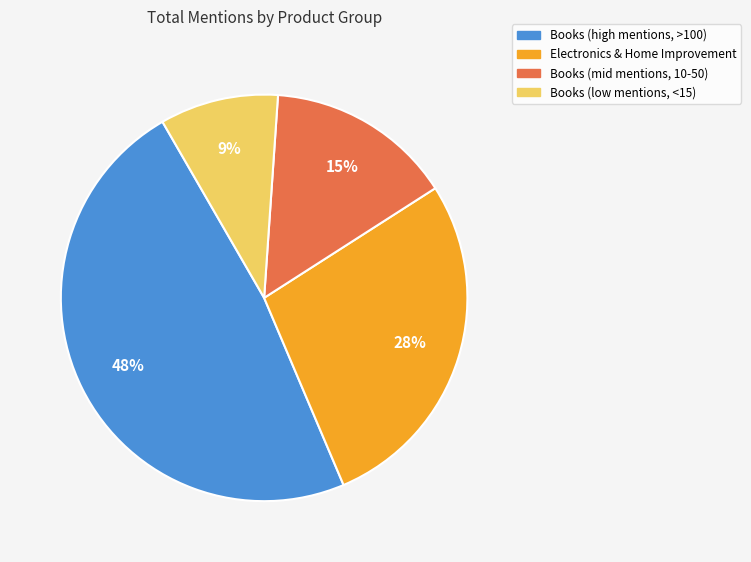

To the nearest percent, what is the difference between the largest and smallest slice percentages?

39%